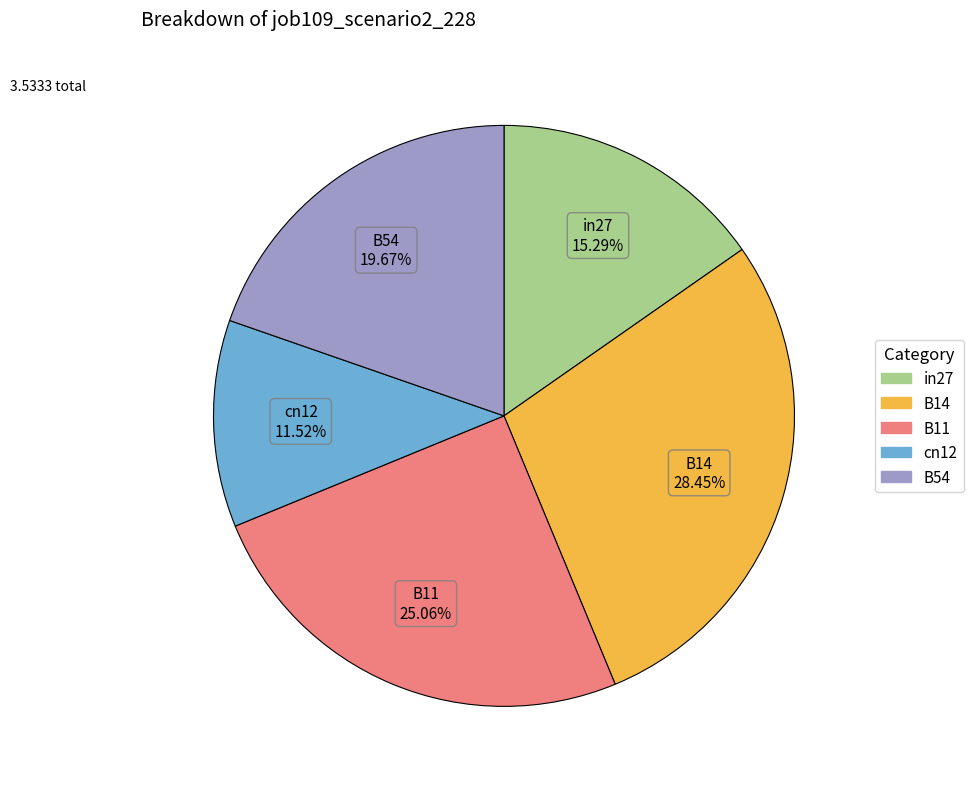

How many slices are in this pie chart?

5